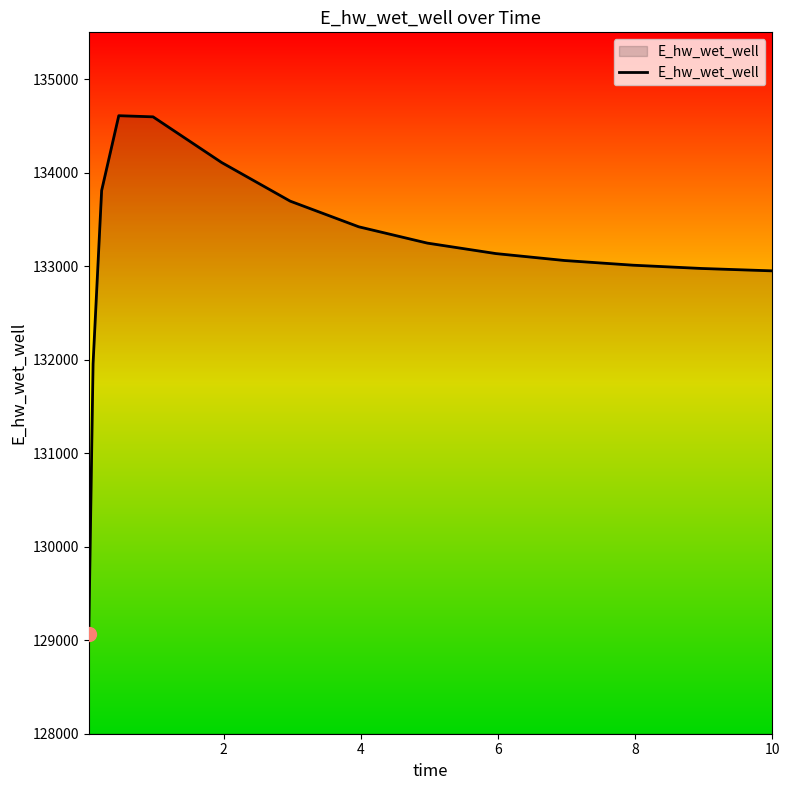

What is the maximum value shown in the chart?

134608.6